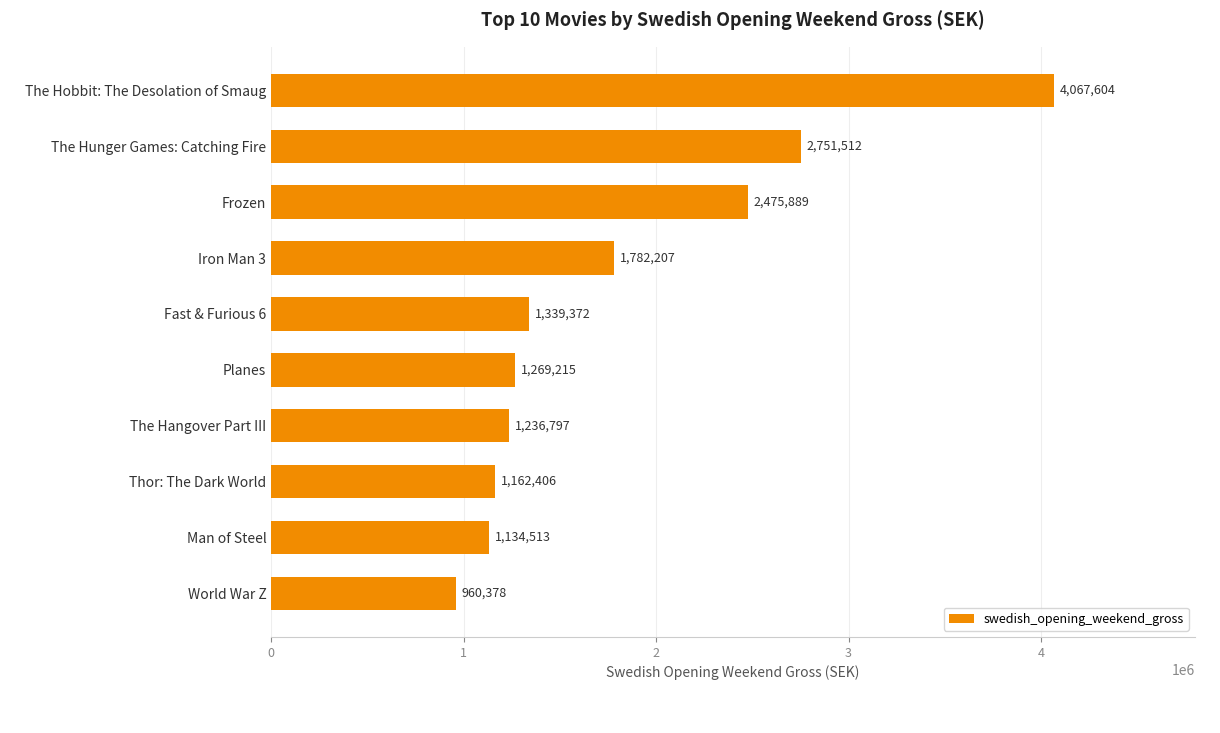

Between Fast & Furious 6 and The Hangover Part III, which is larger?

Fast & Furious 6